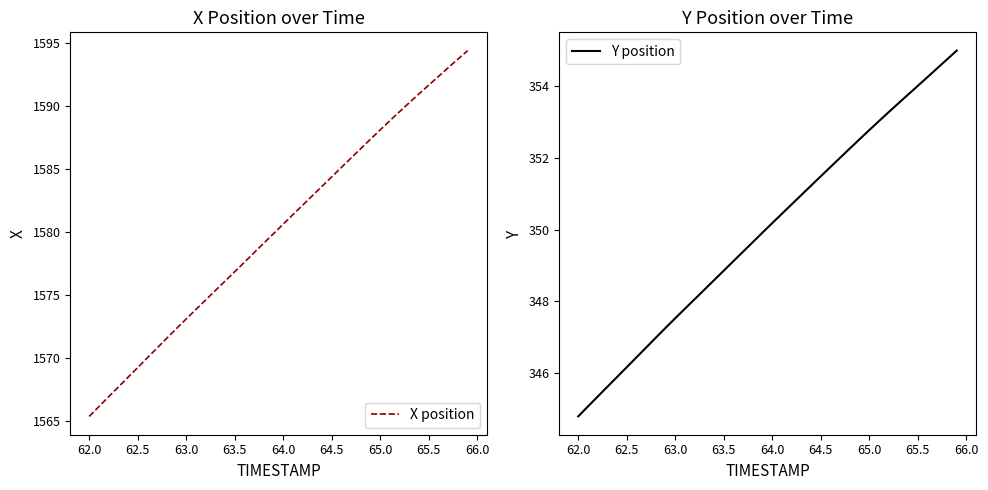

The value of X position at 65.0 is 1588.1. True or false?

True